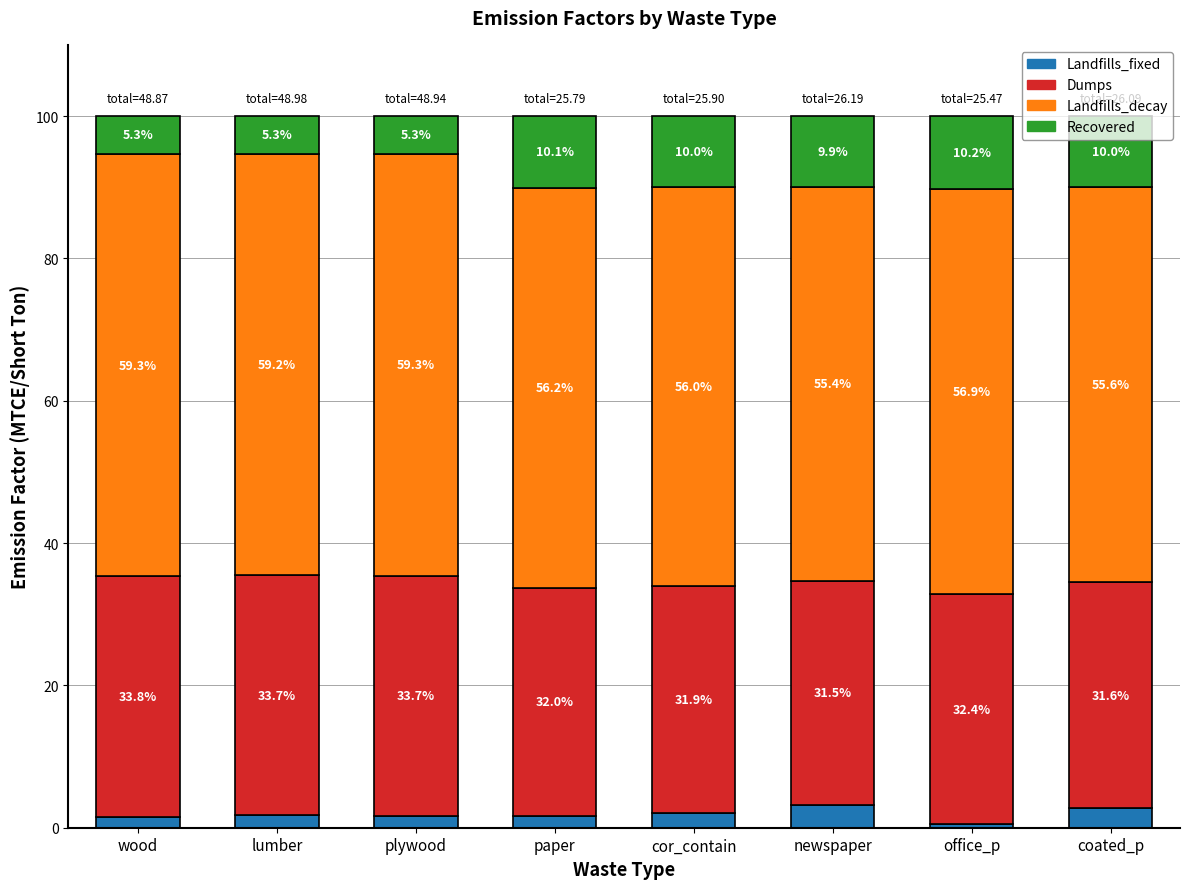

Does the chart contain stacked bars?

Yes